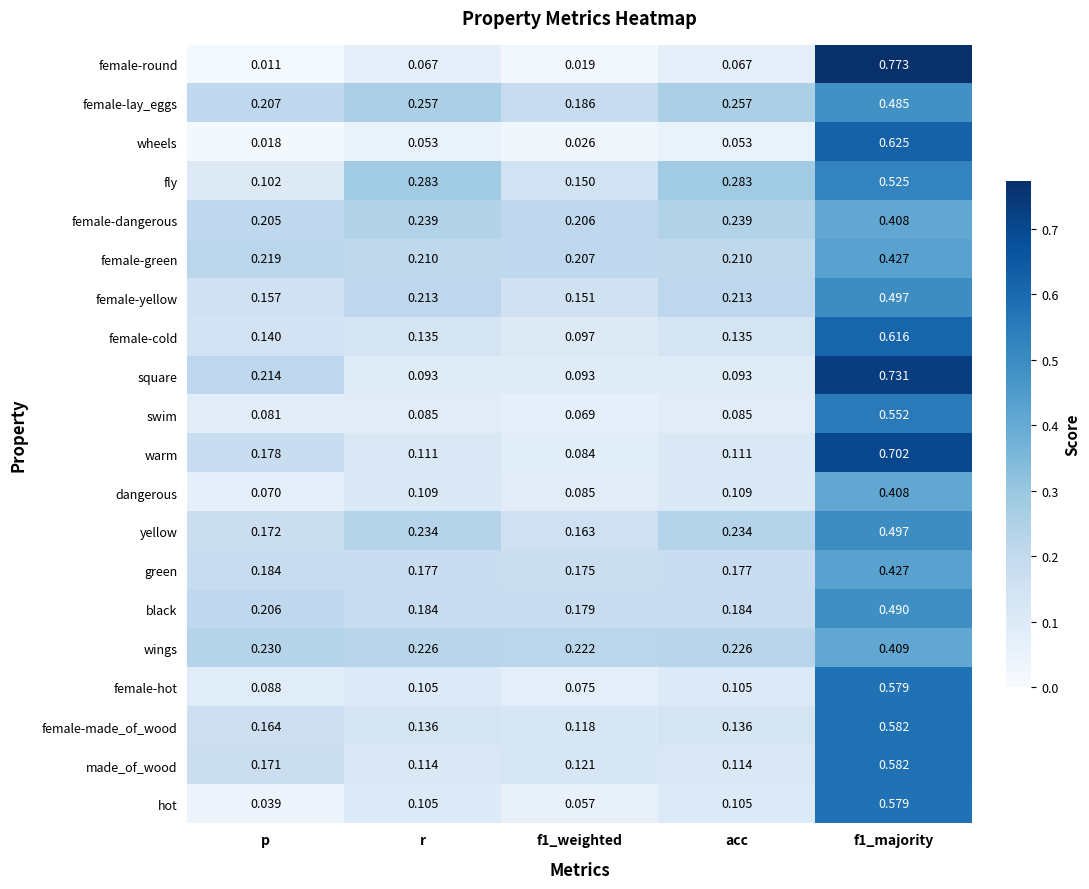

Which label corresponds to the smallest value in the chart?

p